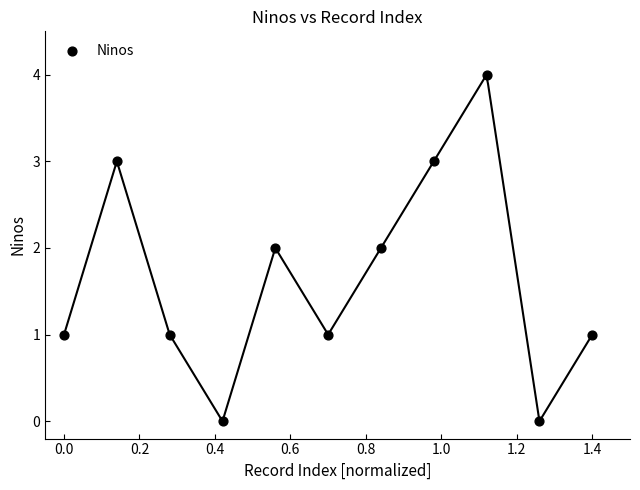

What is the range of Y values (max minus min)?

4